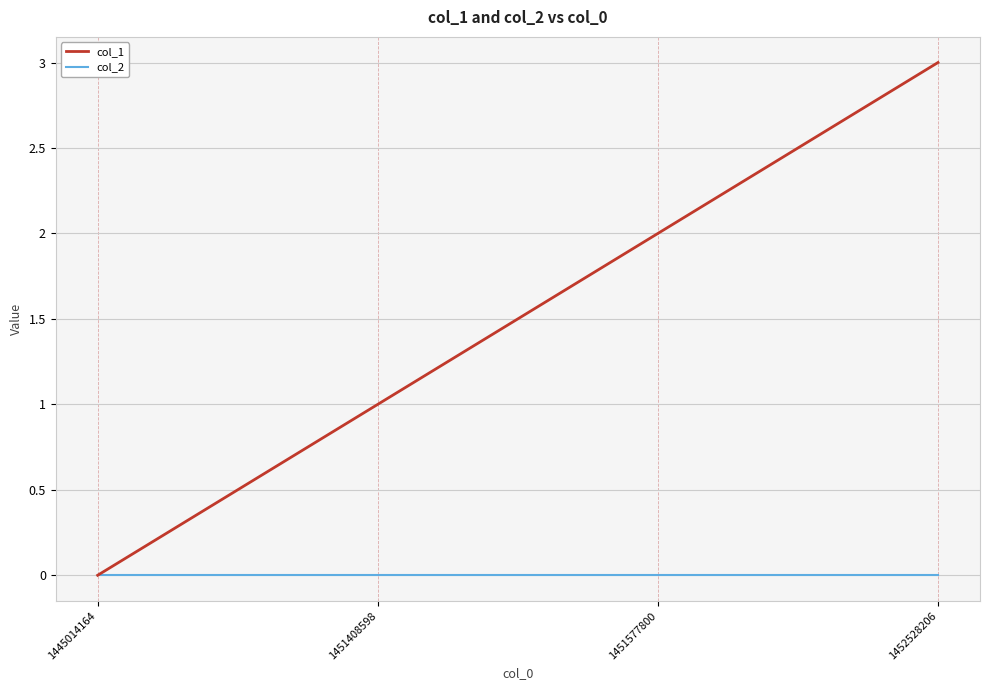

List the series in order of their overall mean, lowest first.

col_2, col_1